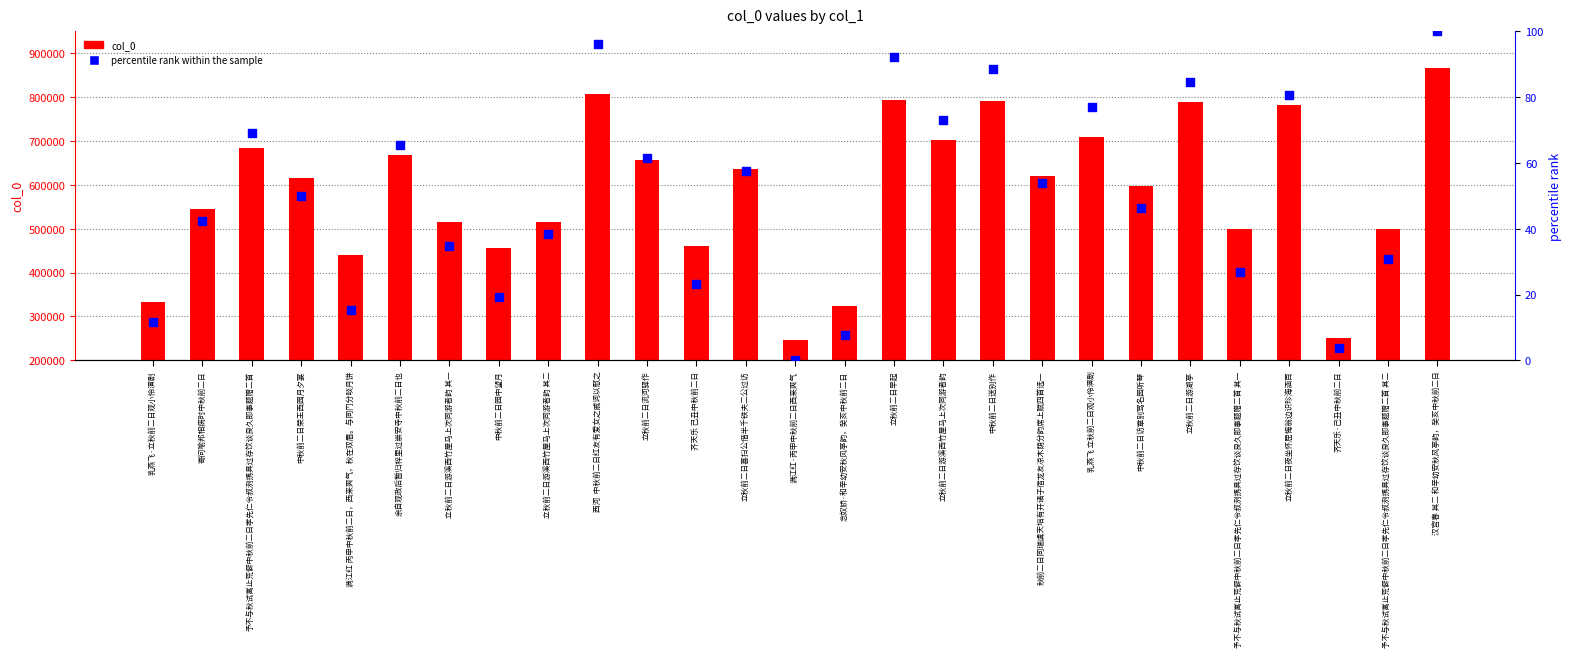

Which series has the largest total across all categories?

col_0